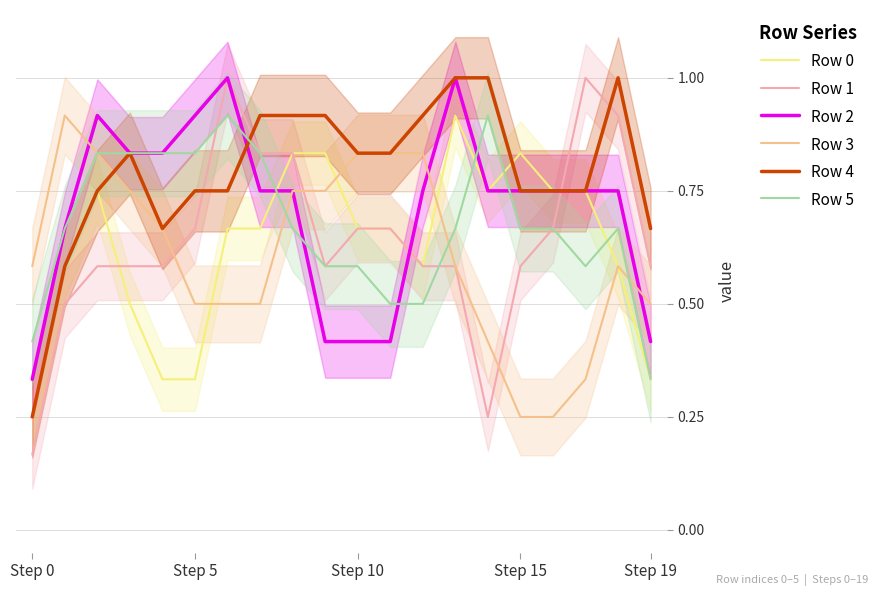

True or false: Row 4 has more than 0 points higher than both neighbors.

True